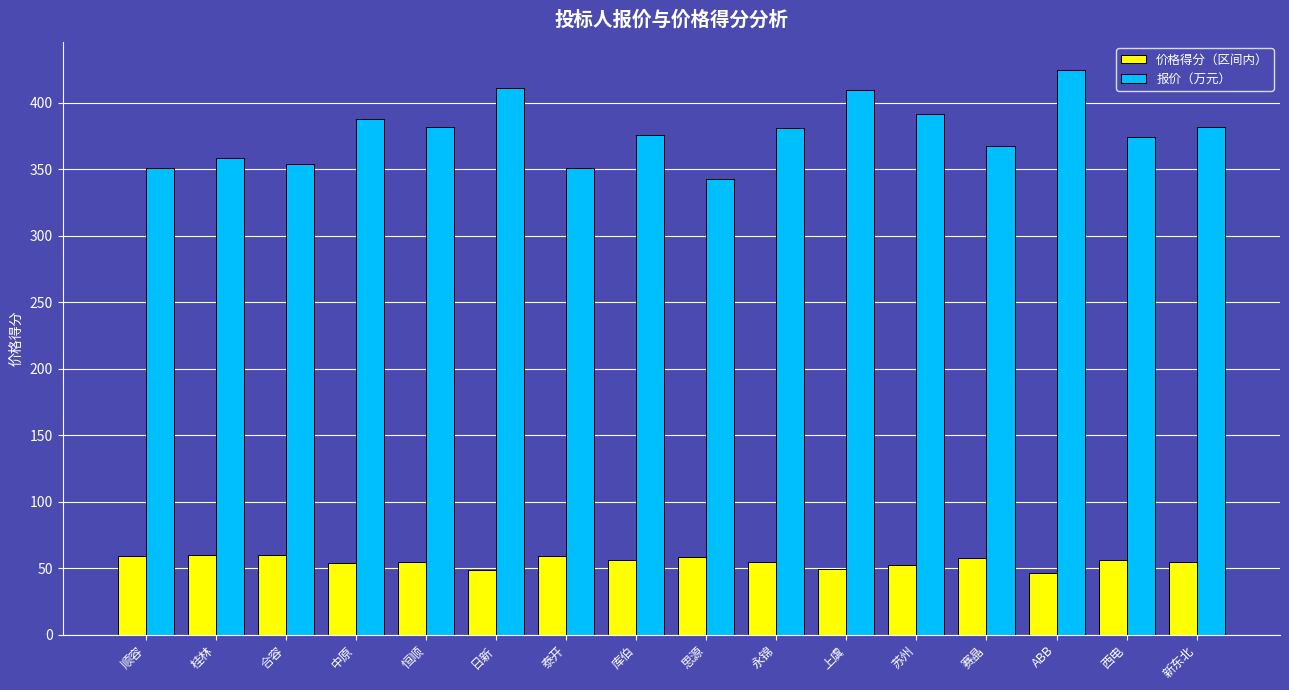

What is the smallest value displayed?

46.7